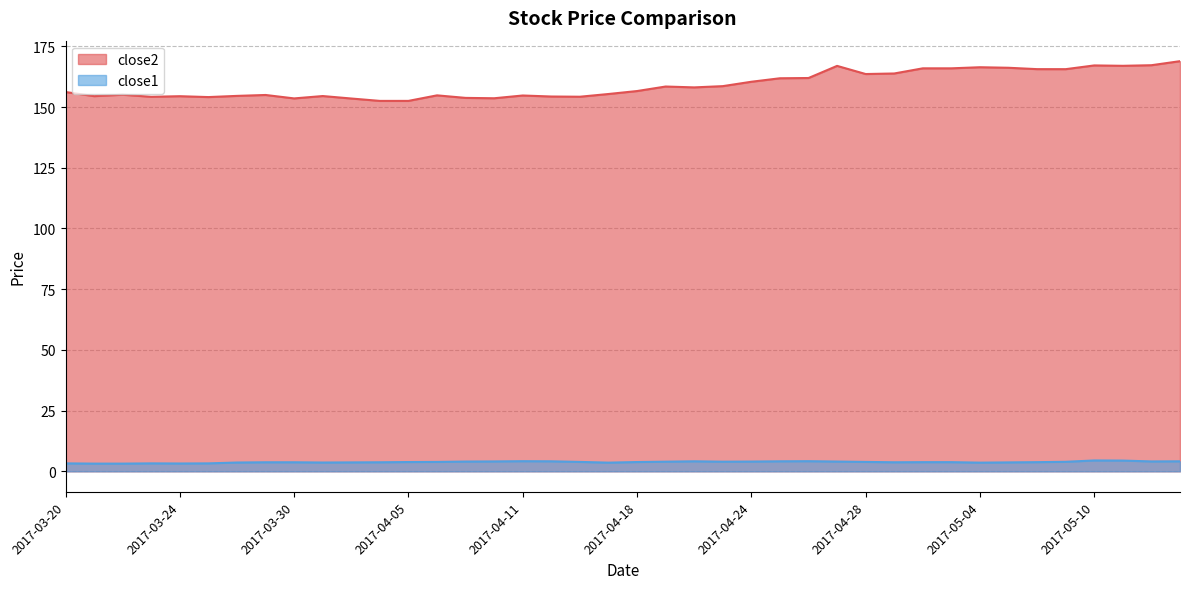

Reading right to left, list all the values displayed in this chart.

close2: 2017-05-15=168.9	2017-05-12=167.2	2017-05-11=167.0	2017-05-10=167.2	2017-05-09=165.6	2017-05-08=165.6	2017-05-05=166.2	2017-05-04=166.4	2017-05-03=166.0	2017-05-02=166.0	2017-05-01=163.8	2017-04-28=163.6	2017-04-27=167.0	2017-04-26=162.0	2017-04-25=161.9	2017-04-24=160.4	2017-04-21=158.6	2017-04-20=158.1	2017-04-19=158.5	2017-04-18=156.6	2017-04-17=155.4	2017-04-13=154.3	2017-04-12=154.3	2017-04-11=154.8	2017-04-10=153.6	2017-04-07=153.8	2017-04-06=154.8	2017-04-05=152.5	2017-04-04=152.5	2017-04-03=153.5	2017-03-31=154.5	2017-03-30=153.6	2017-03-29=155.0	2017-03-28=154.6	2017-03-27=154.1	2017-03-24=154.5	2017-03-23=154.2	2017-03-22=155.1	2017-03-21=154.5	2017-03-20=156.2
close1: 2017-05-15=4.1	2017-05-12=4.1	2017-05-11=4.4	2017-05-10=4.5	2017-05-09=3.9	2017-05-08=3.8	2017-05-05=3.7	2017-05-04=3.6	2017-05-03=3.8	2017-05-02=3.8	2017-05-01=3.7	2017-04-28=3.9	2017-04-27=4.0	2017-04-26=4.2	2017-04-25=4.1	2017-04-24=4.0	2017-04-21=4.0	2017-04-20=4.1	2017-04-19=4.0	2017-04-18=3.8	2017-04-17=3.6	2017-04-13=3.9	2017-04-12=4.1	2017-04-11=4.2	2017-04-10=4.1	2017-04-07=4.0	2017-04-06=3.9	2017-04-05=3.8	2017-04-04=3.7	2017-04-03=3.7	2017-03-31=3.6	2017-03-30=3.7	2017-03-29=3.7	2017-03-28=3.6	2017-03-27=3.3	2017-03-24=3.2	2017-03-23=3.3	2017-03-22=3.2	2017-03-21=3.2	2017-03-20=3.3